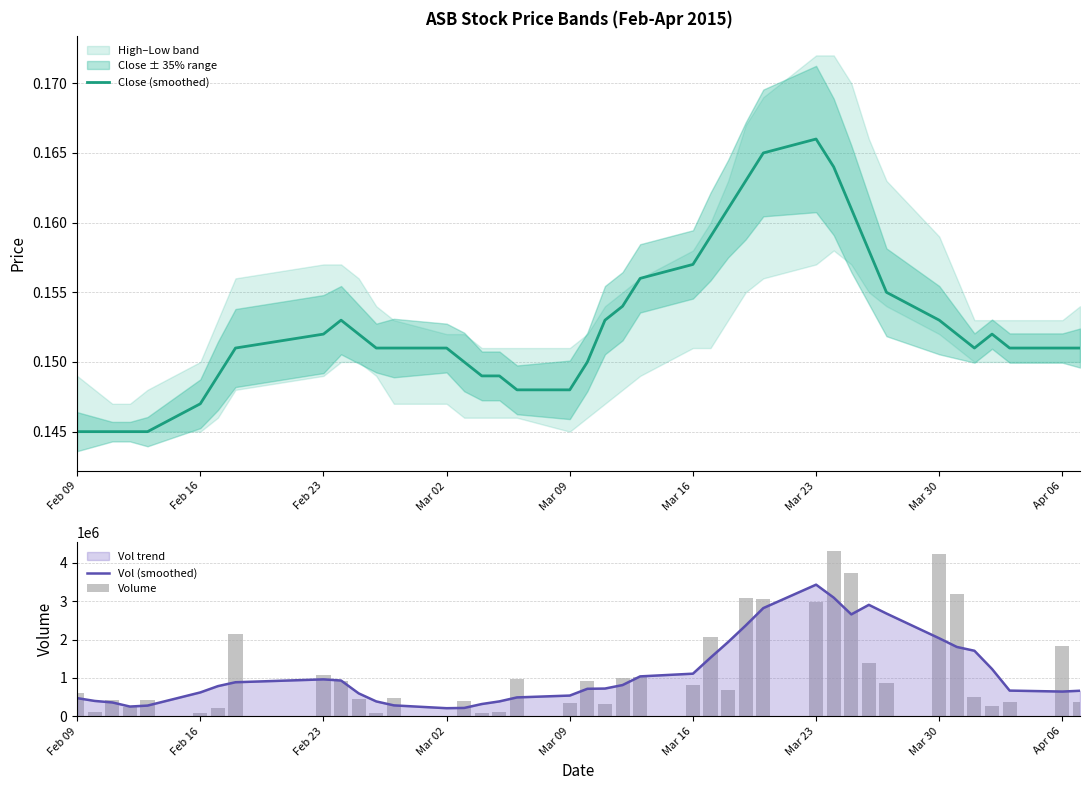

List the series in order of their peak value, lowest first.

Close (smoothed), Vol (smoothed), Volume